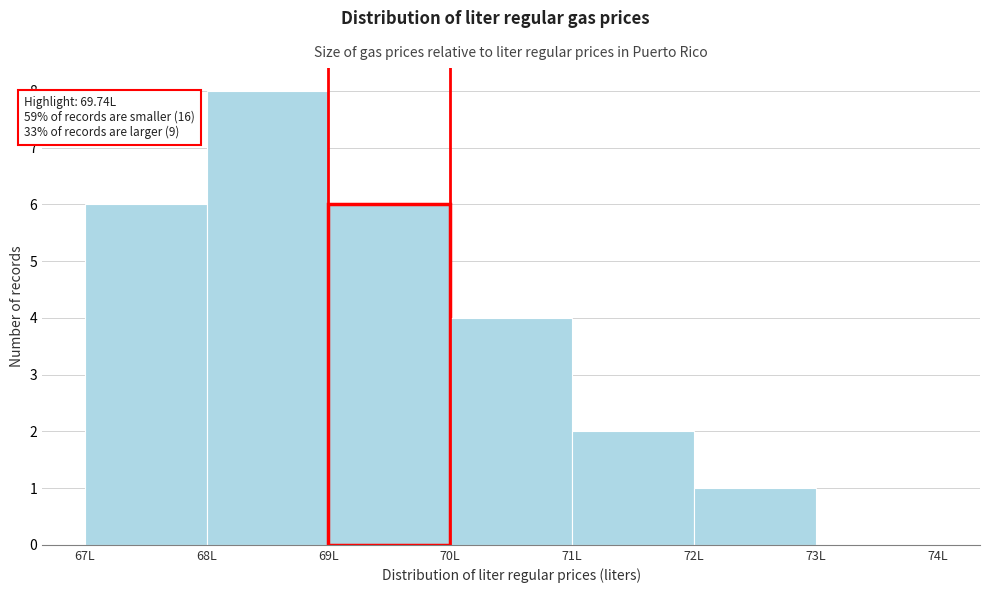

Over which range of the x-axis is the bar tallest?

68 to 69